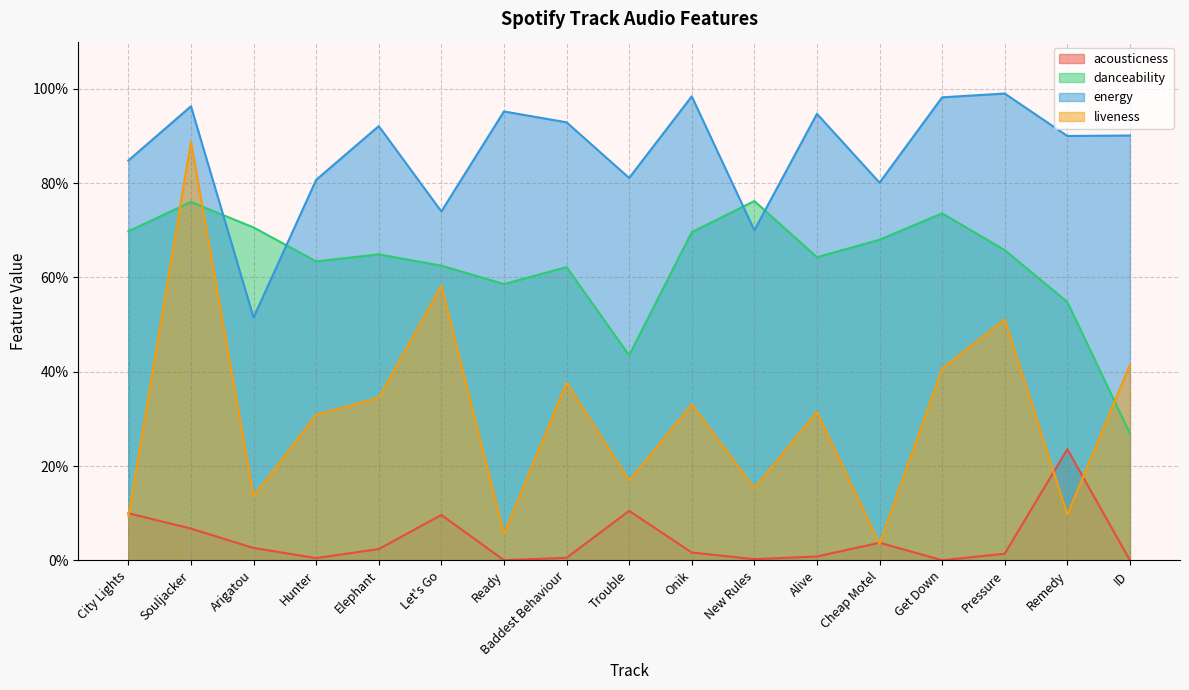

Rank the series by their maximum value, from highest to lowest.

energy, liveness, danceability, acousticness